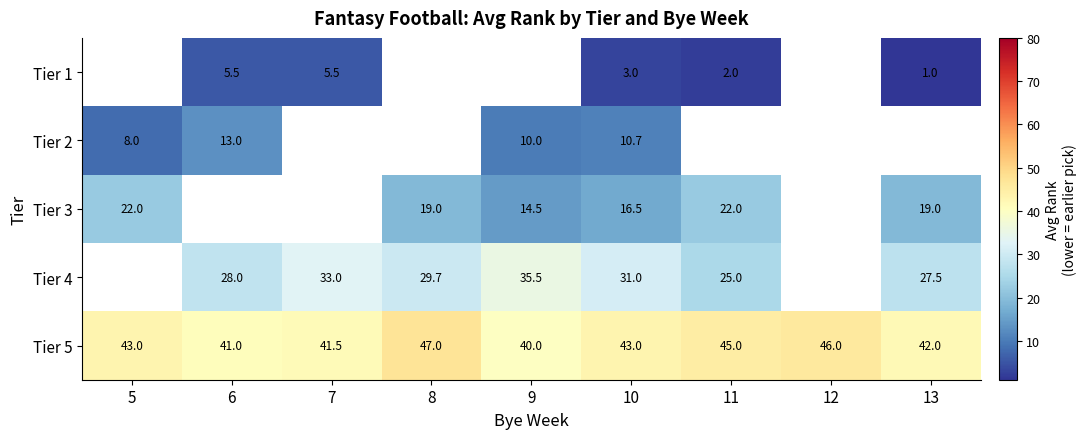

At which label does Tier 5 reach its peak?

8